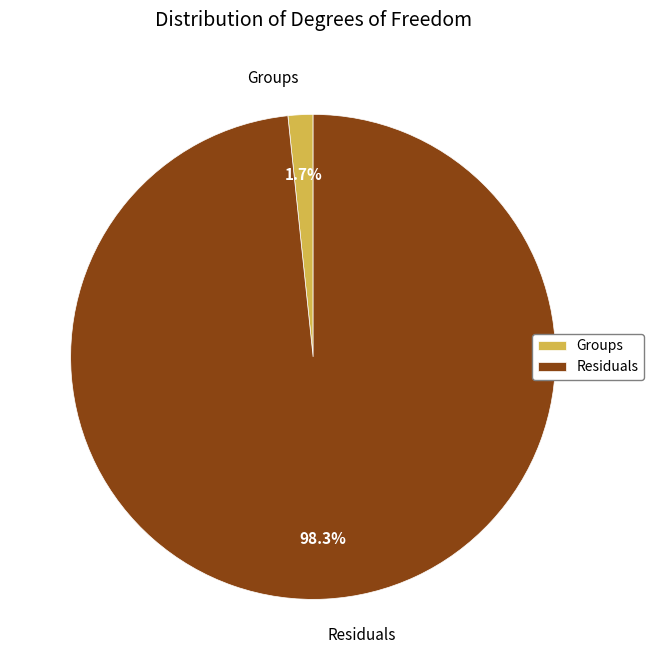

How many slices are in this pie chart?

2